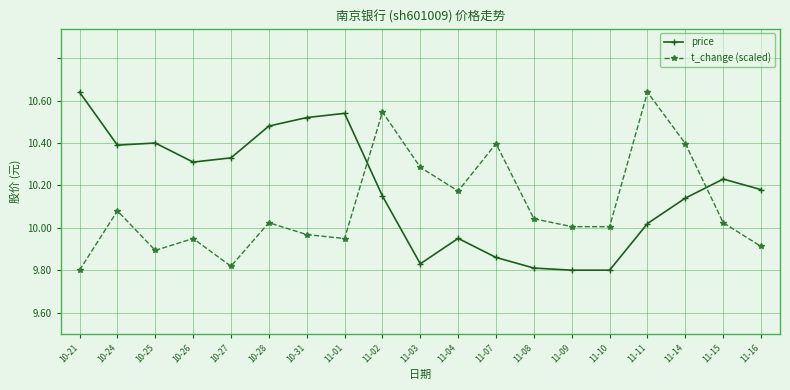

True or false: price has a value of 16.2 at 11-11.

False